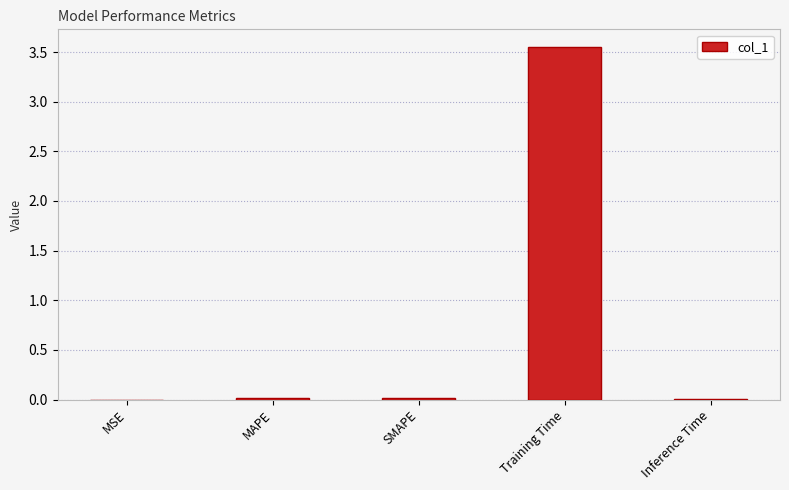

How many distinct data groups are displayed?

1